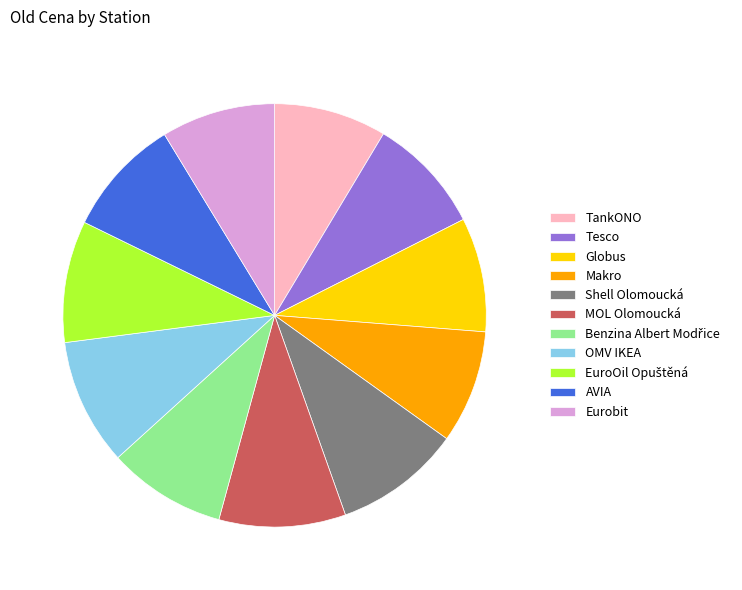

True or false: OMV IKEA accounts for 19% of the total.

False